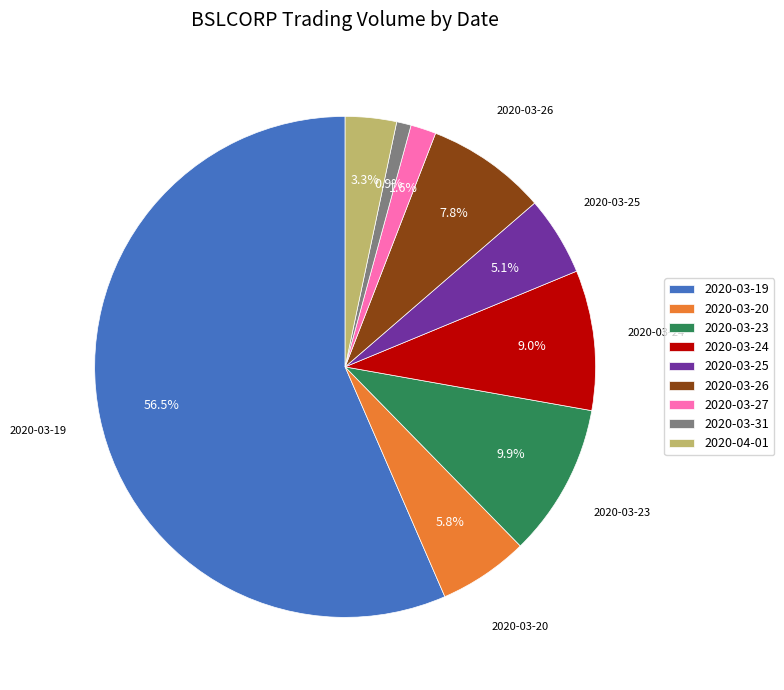

To the nearest percent, what is the average slice percentage?

11%